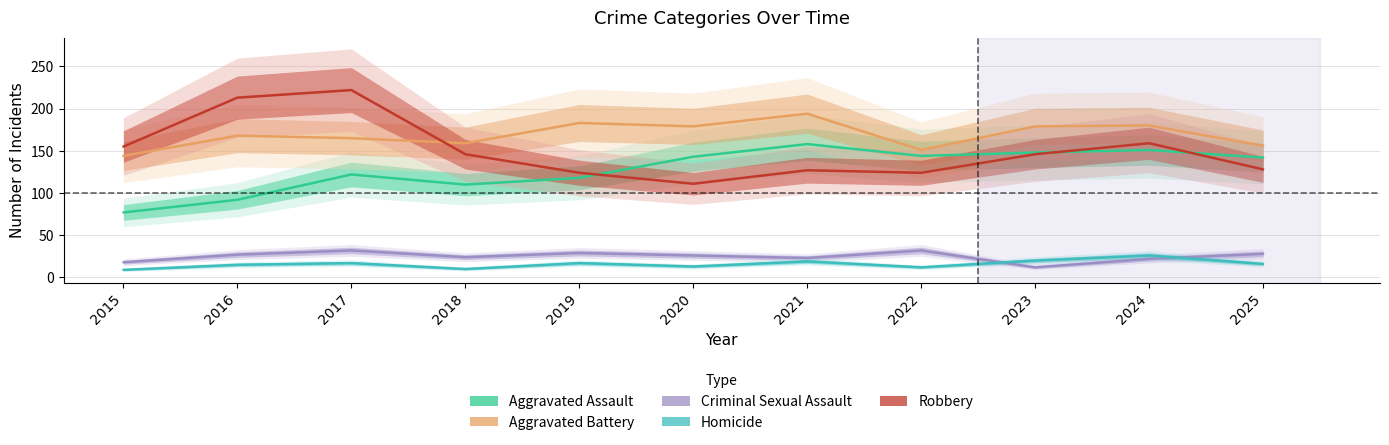

How many interior local valleys does the Aggravated Battery series have?

3